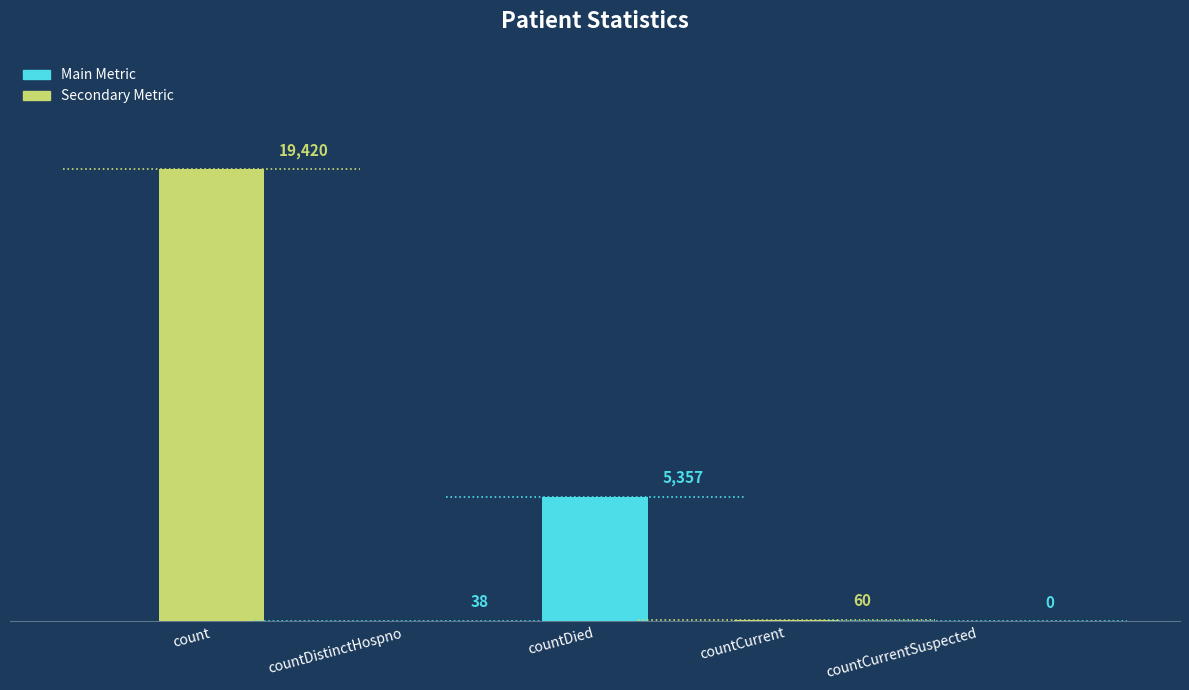

At which category does the chart reach its minimum across all series?

countCurrentSuspected